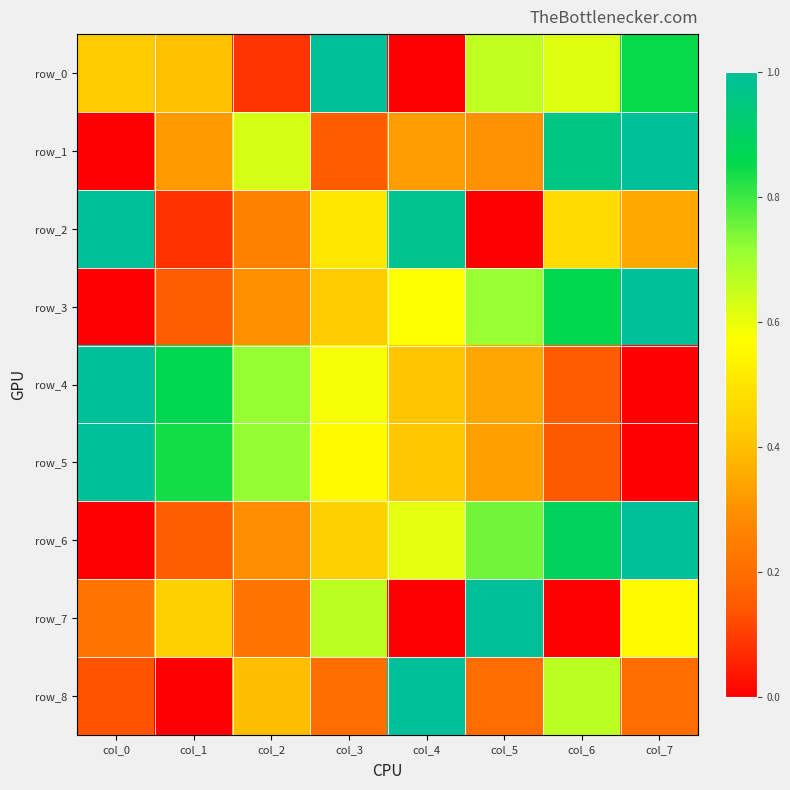

At which label is row_3 closest to 0?

col_0